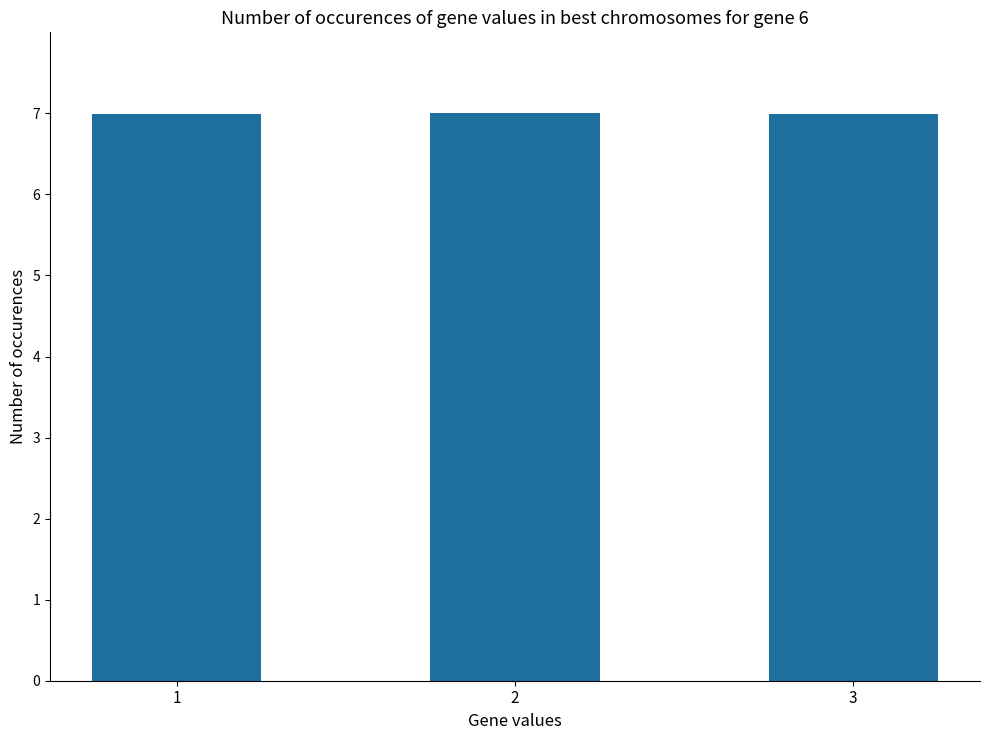

Reading left to right, transcribe all the data shown in this chart.

1=7.0	2=7.0	3=7.0